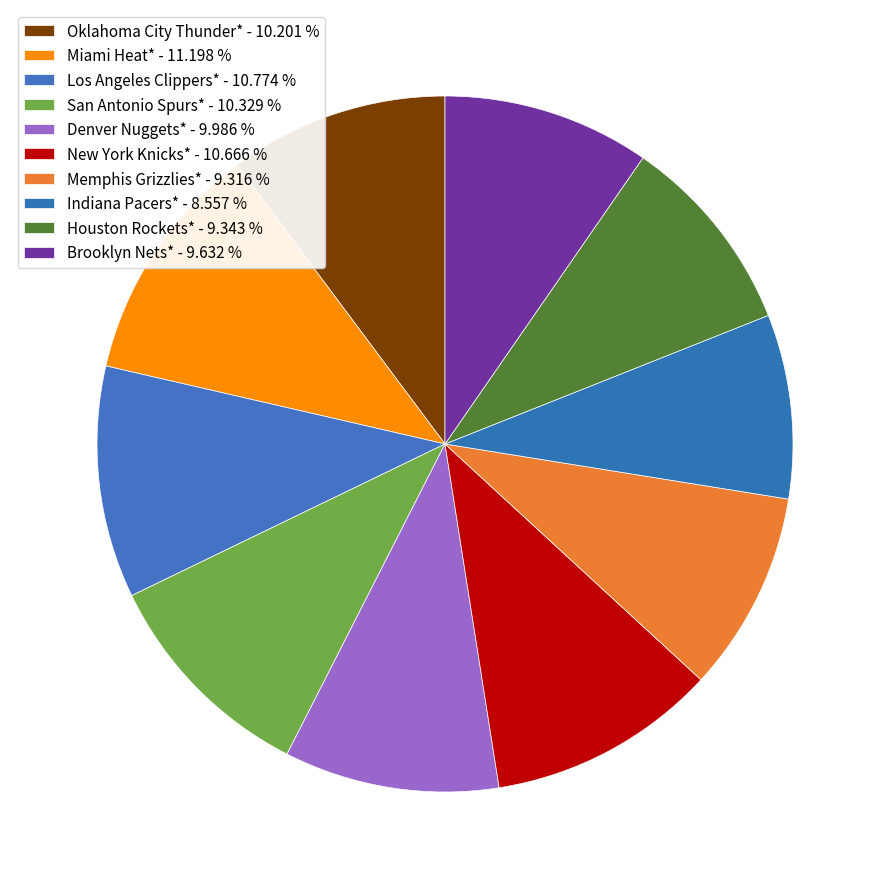

To the nearest percent, what is the difference between the largest and smallest slice percentages?

3%